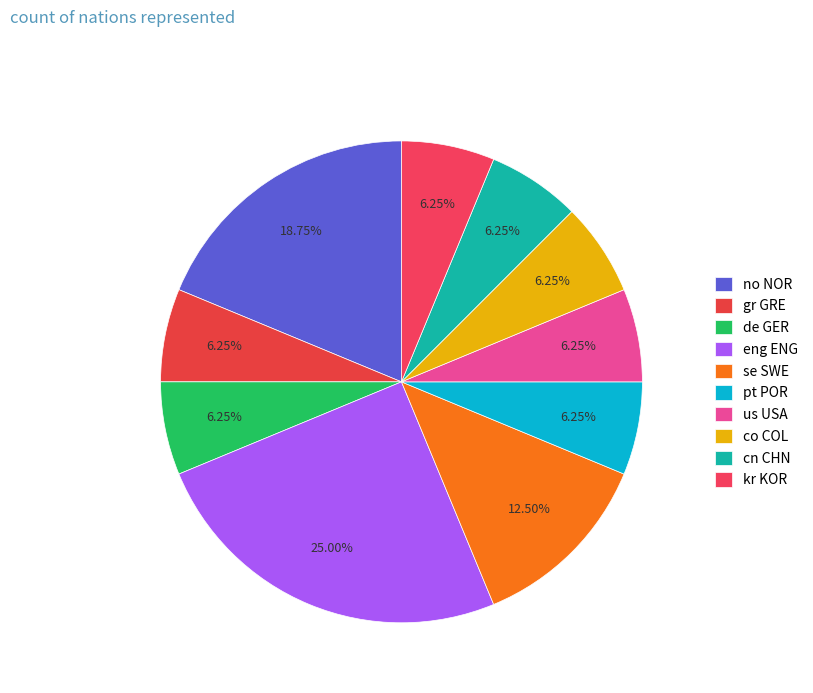

Between cn CHN and gr GRE, which is larger?

cn CHN